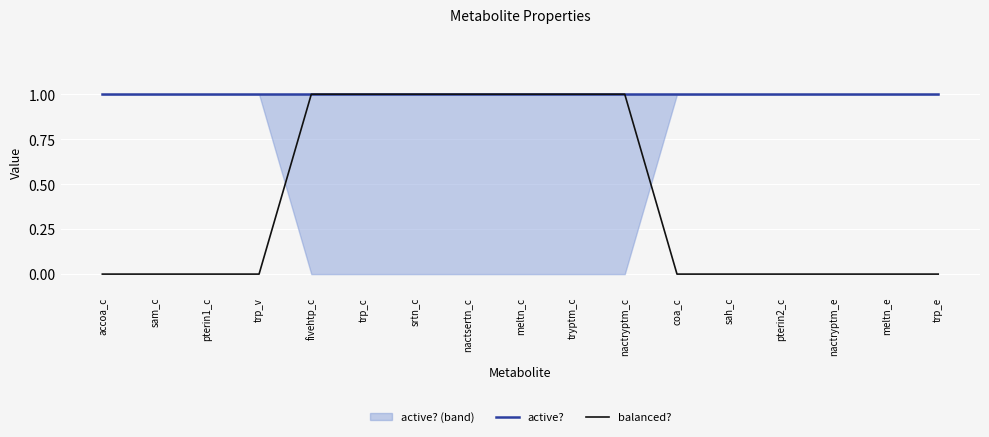

What is the label of the 8th point from the right?

tryptm_c